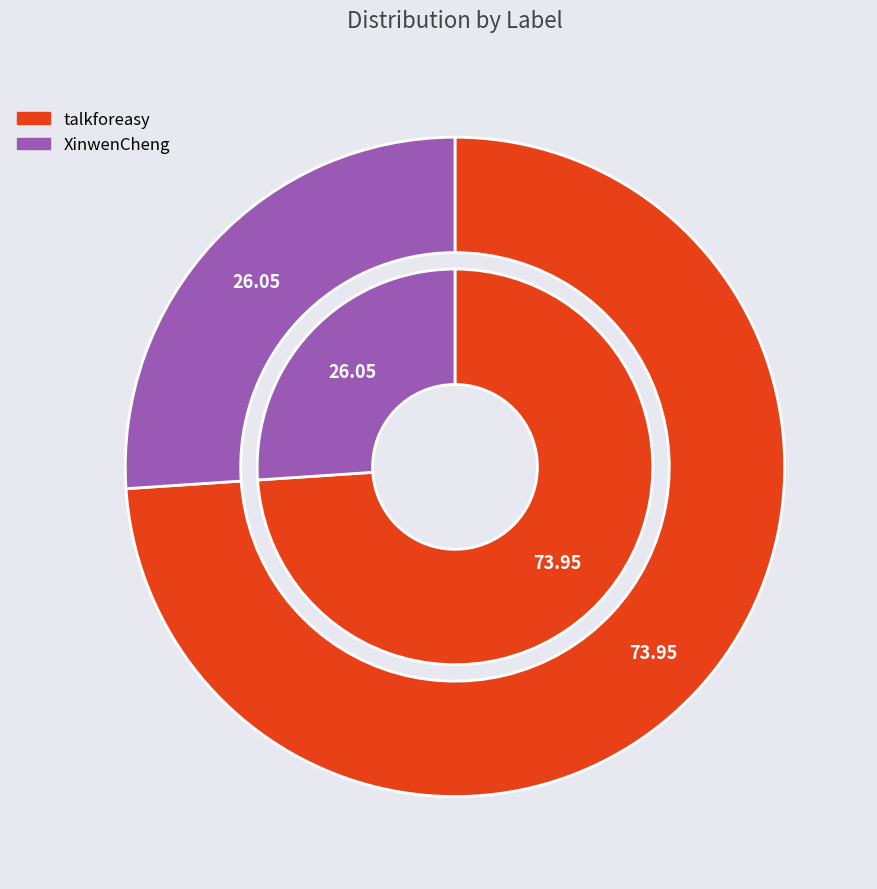

True or false: XinwenCheng accounts for 13% of the total.

False